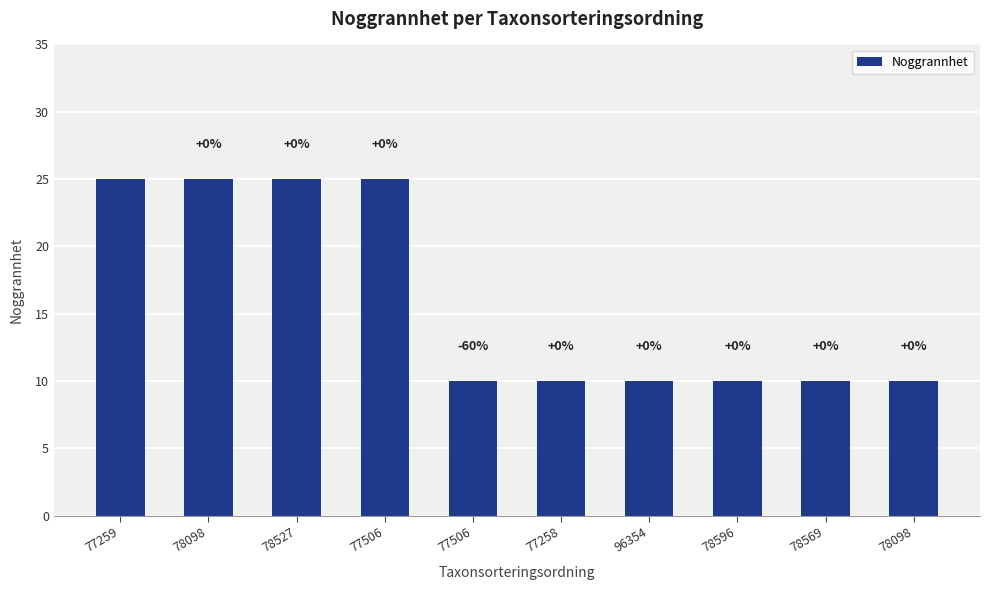

True or false: the data shows 10 at 77258.

True